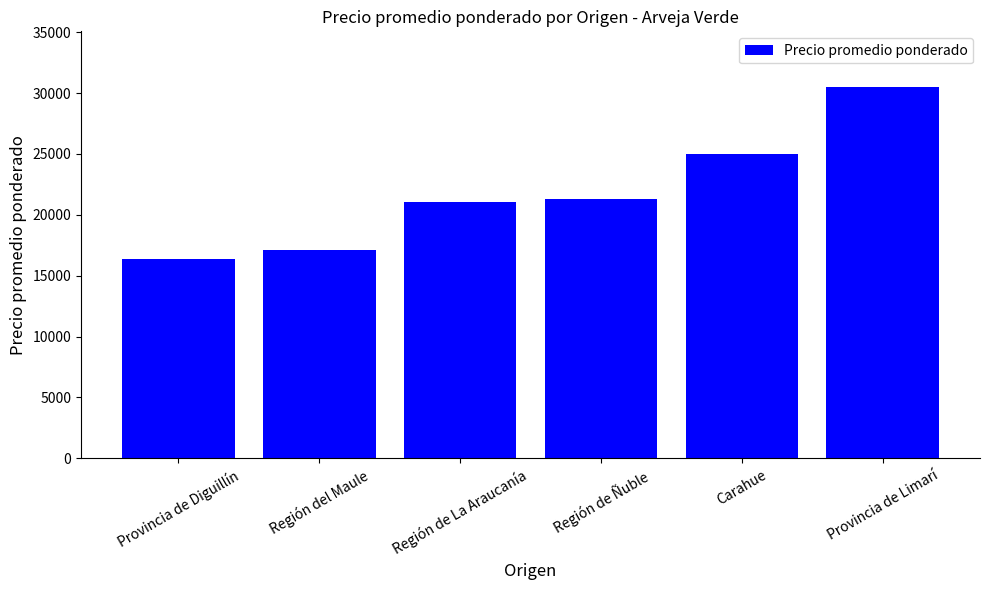

What is the greatest value displayed?

30500